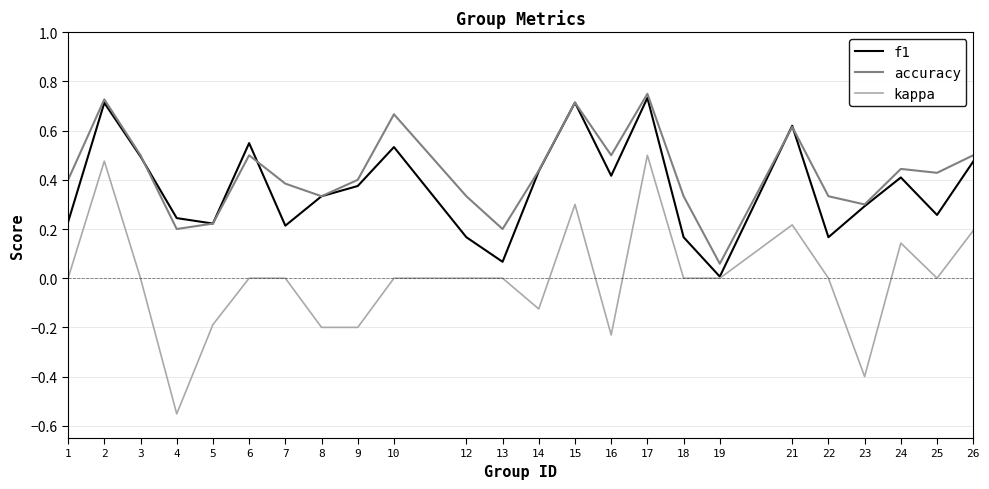

The value of kappa at 9 is -0.3. True or false?

False